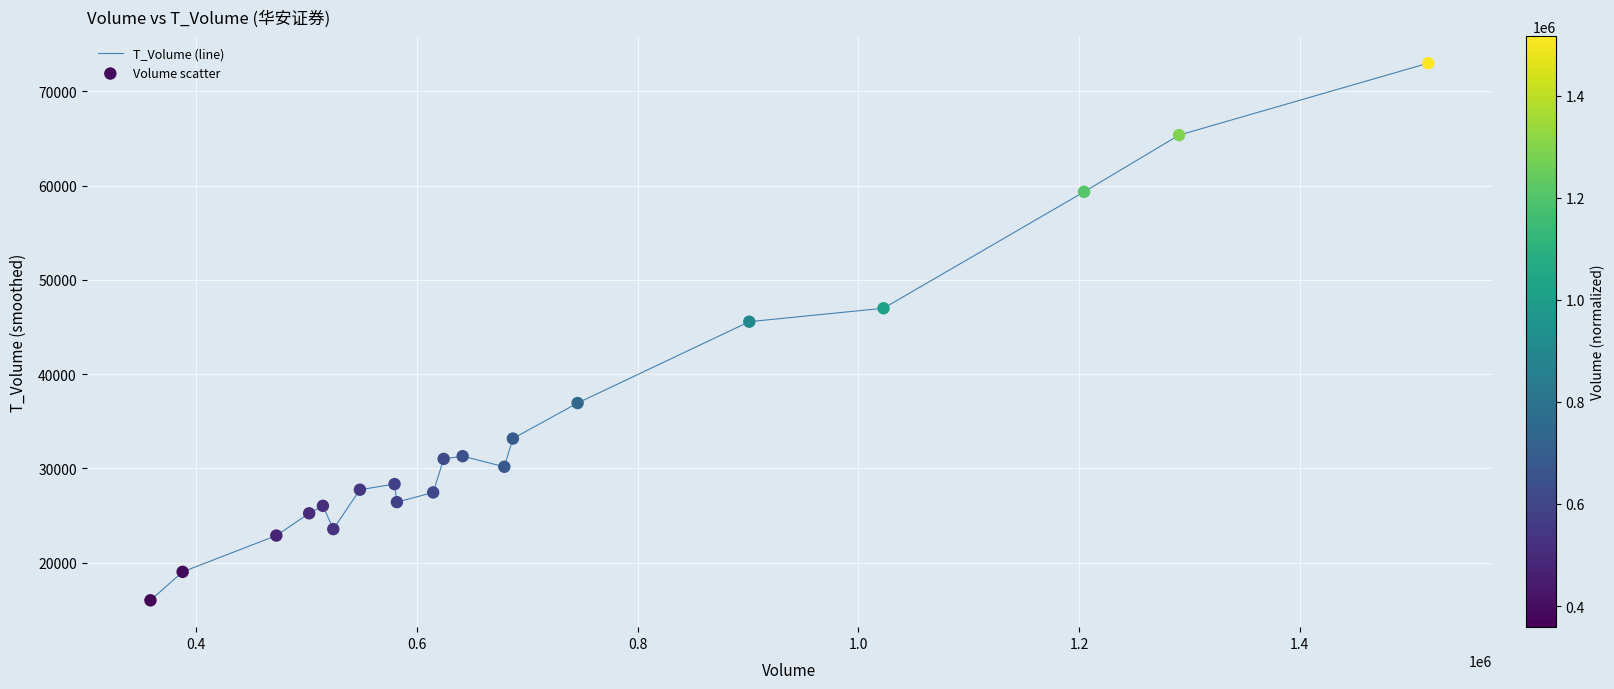

What is the smallest value displayed?

15999